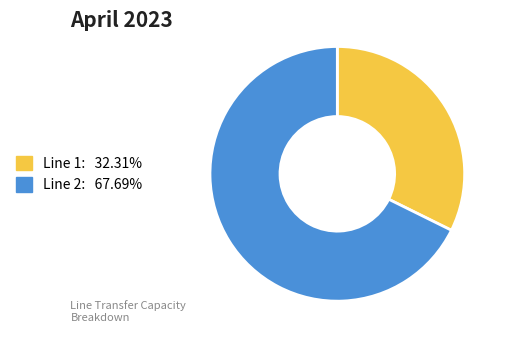

Does any single category account for the majority?

Yes